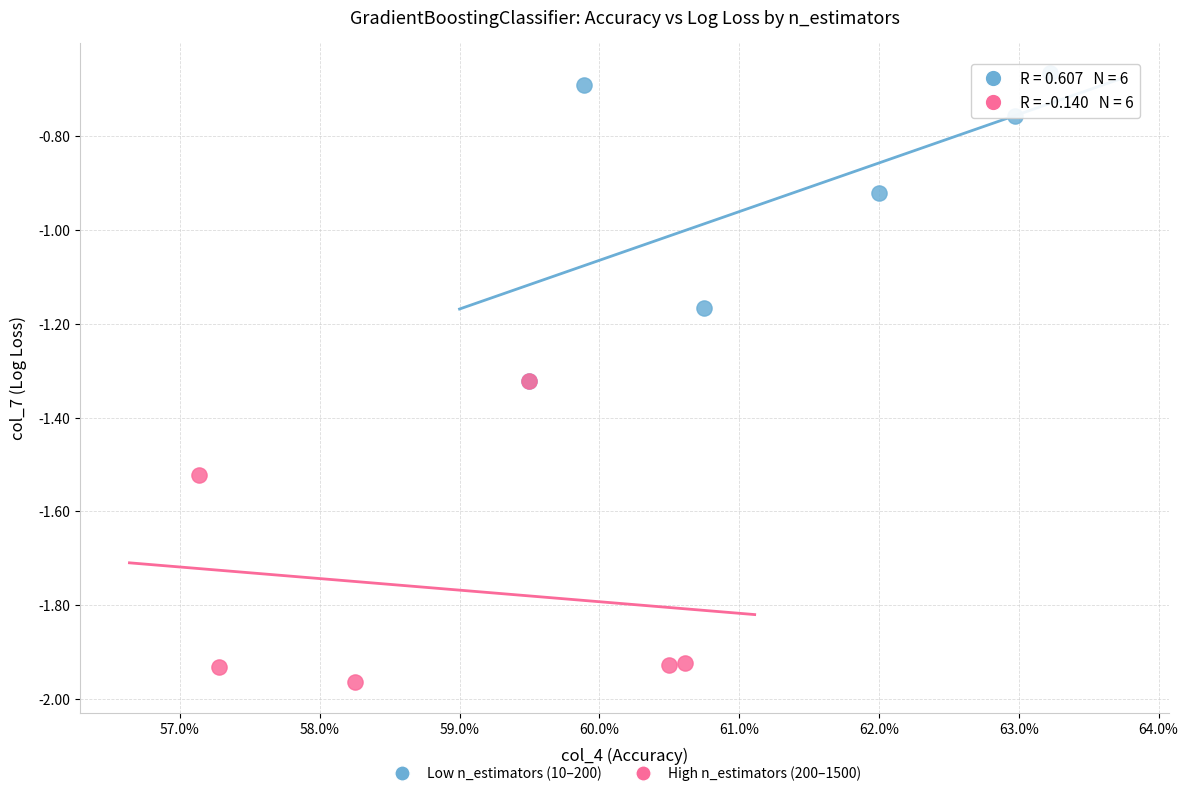

Which series contains the highest Y value?

Low n_estimators (10–200)